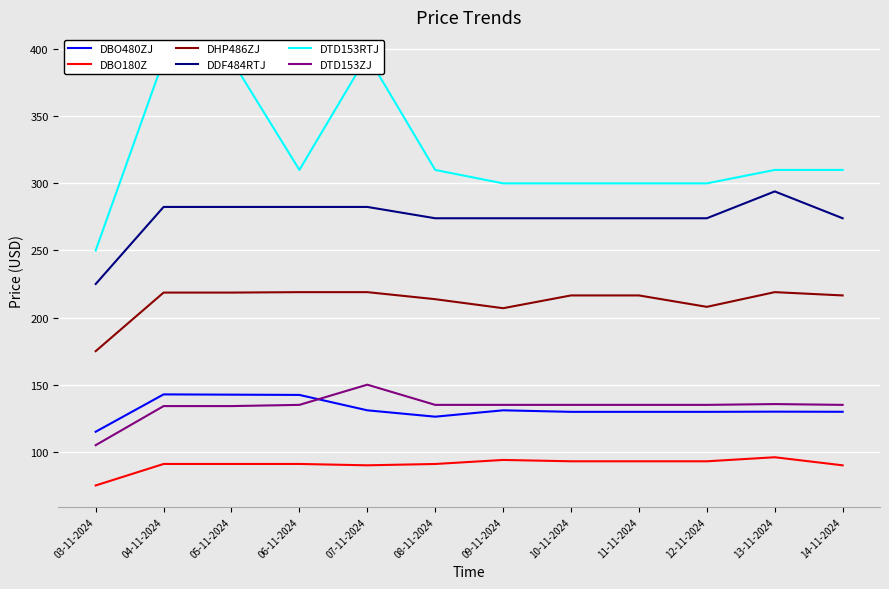

At which category does DBO180Z reach its first local peak?

09-11-2024